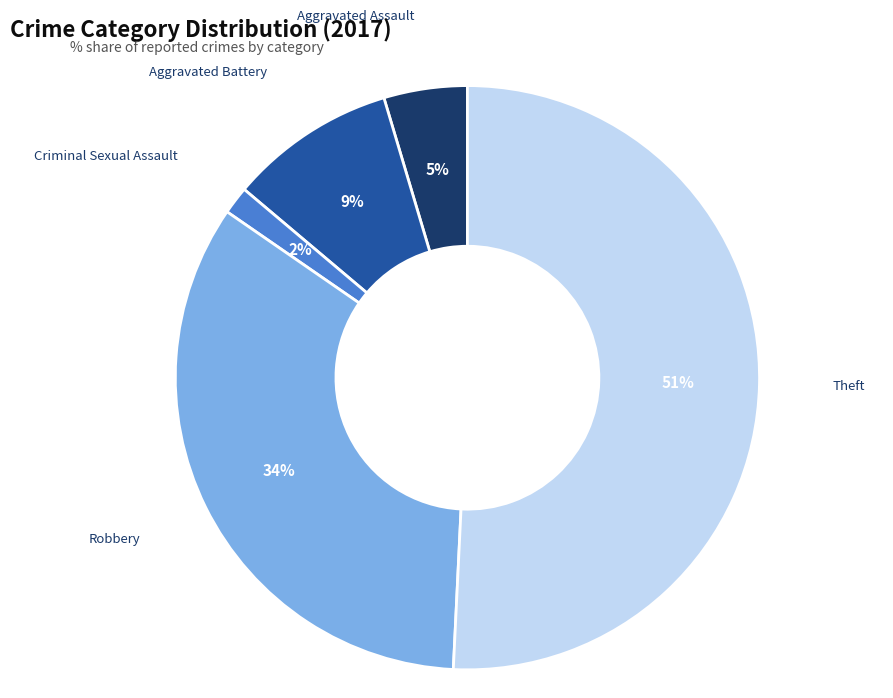

Between Aggravated Battery and Aggravated Assault, which is larger?

Aggravated Battery